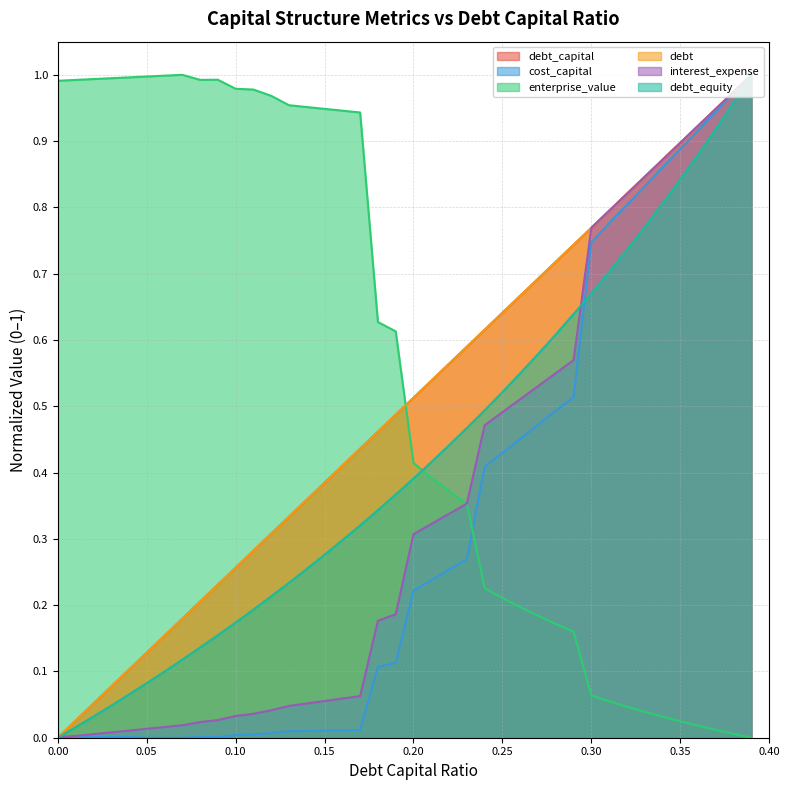

Does the chart display data point markers on the line(s)?

No